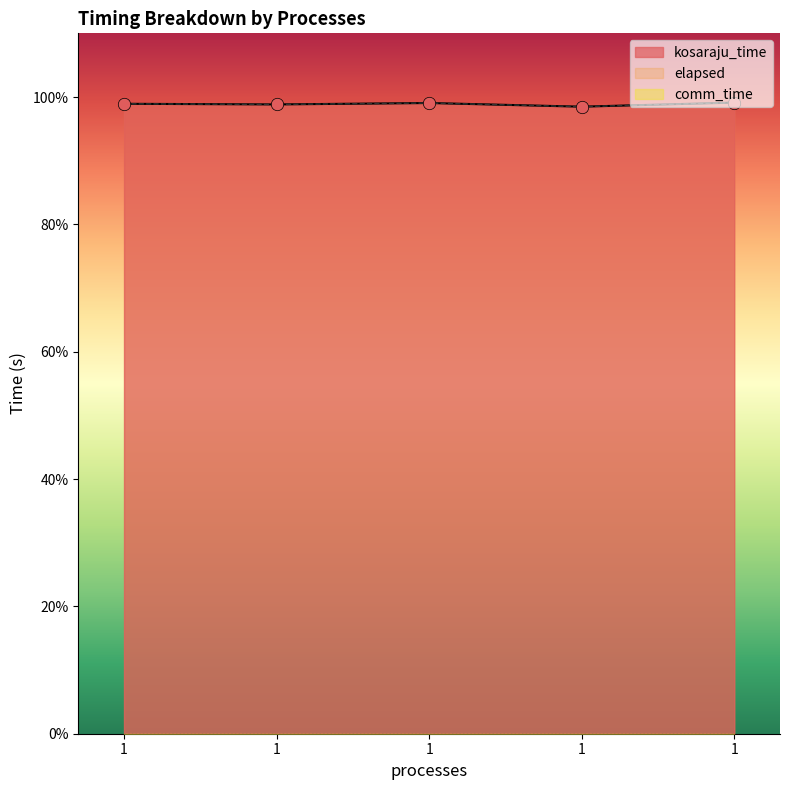

Which series reaches the maximum Y coordinate?

kosaraju_time